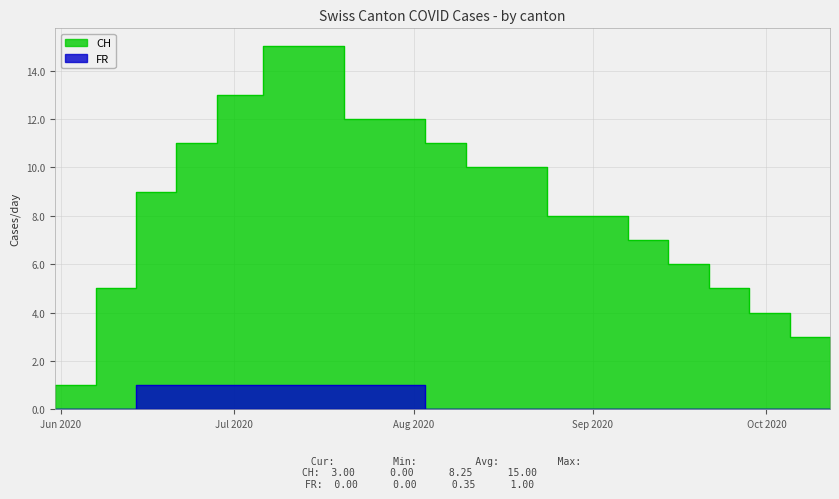

Reading right to left, transcribe all the data shown in this chart.

CH: 2020-10-12=3	2020-10-05=4	2020-09-28=5	2020-09-21=6	2020-09-14=7	2020-09-07=8	2020-08-31=8	2020-08-24=10	2020-08-17=10	2020-08-10=11	2020-08-03=12	2020-07-27=12	2020-07-20=15	2020-07-13=15	2020-07-06=13	2020-06-28=11	2020-06-21=9	2020-06-14=5	2020-06-07=1	2020-05-31=0
FR: 2020-10-12=0	2020-10-05=0	2020-09-28=0	2020-09-21=0	2020-09-14=0	2020-09-07=0	2020-08-31=0	2020-08-24=0	2020-08-17=0	2020-08-10=0	2020-08-03=1	2020-07-27=1	2020-07-20=1	2020-07-13=1	2020-07-06=1	2020-06-28=1	2020-06-21=1	2020-06-14=0	2020-06-07=0	2020-05-31=0